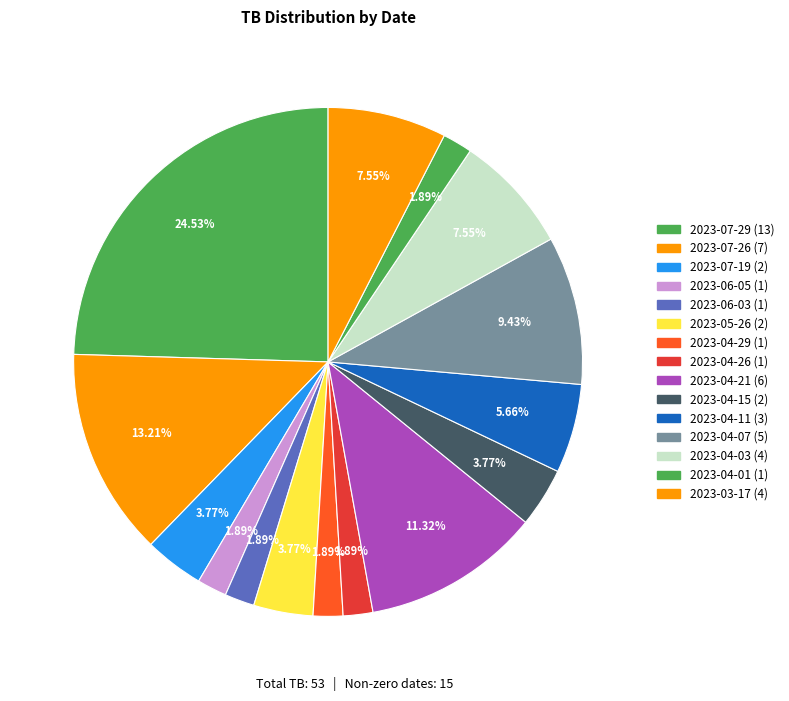

How many segments does this pie chart have?

15